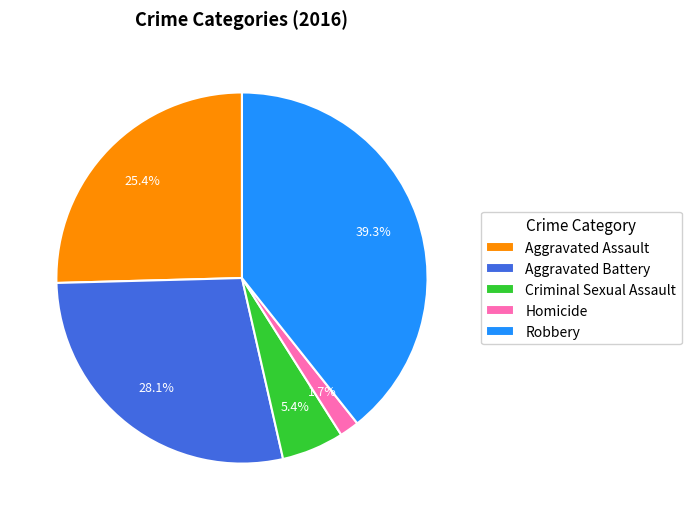

Between Robbery and Criminal Sexual Assault, which is larger?

Robbery